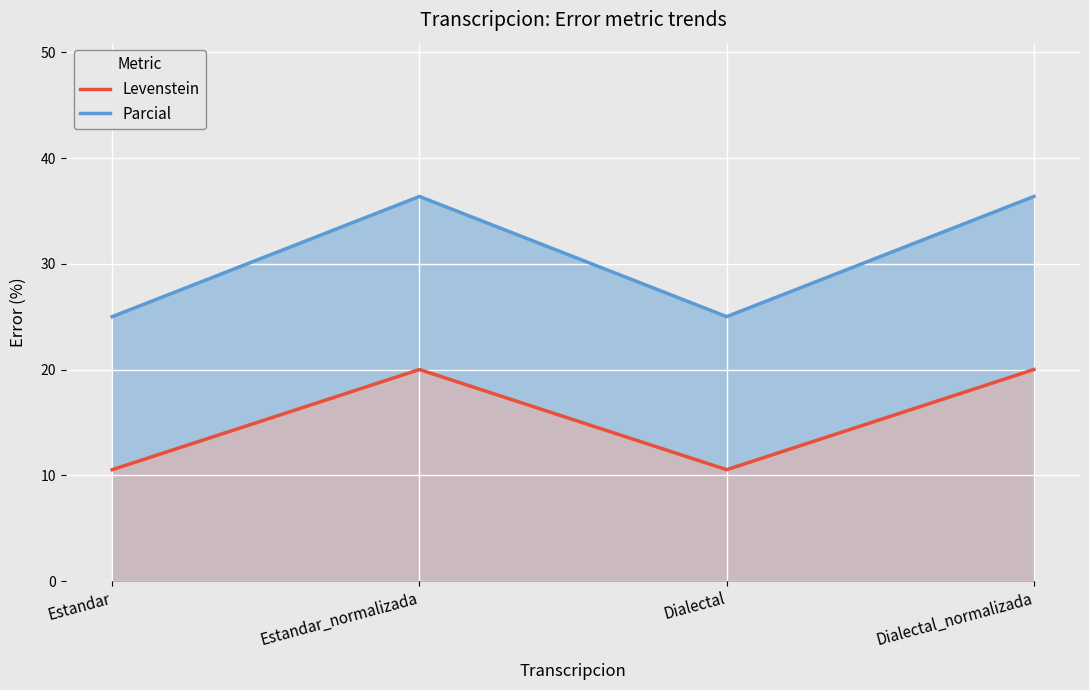

Where is Parcial nearest to the value 30?

Estandar